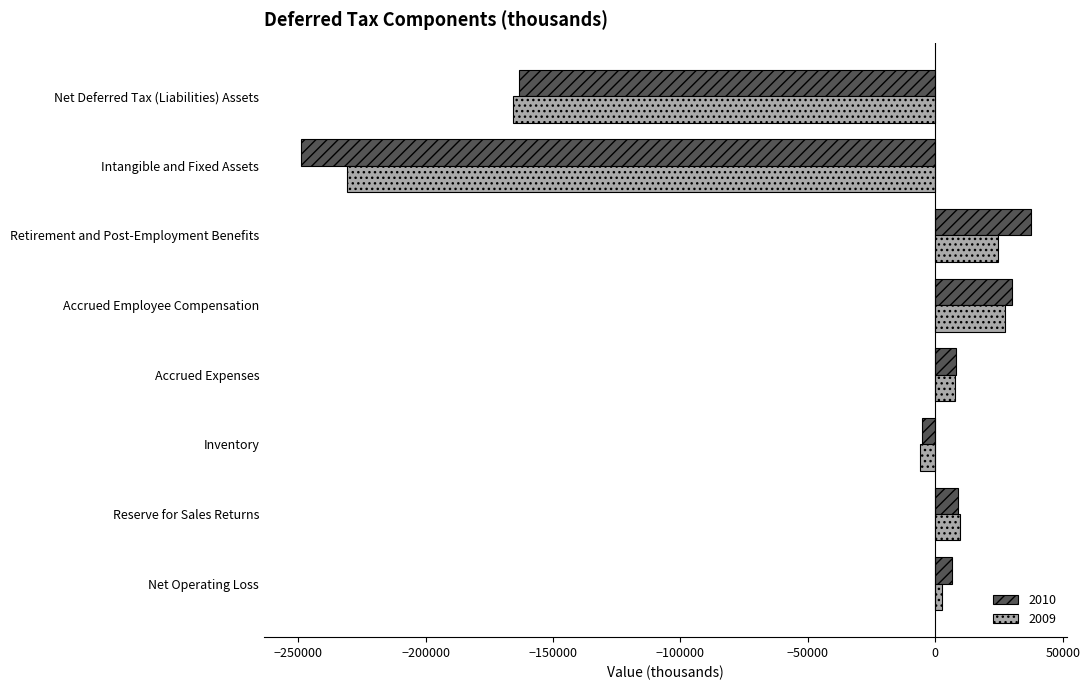

At which category does the chart reach its peak across all series?

Retirement and Post-Employment Benefits